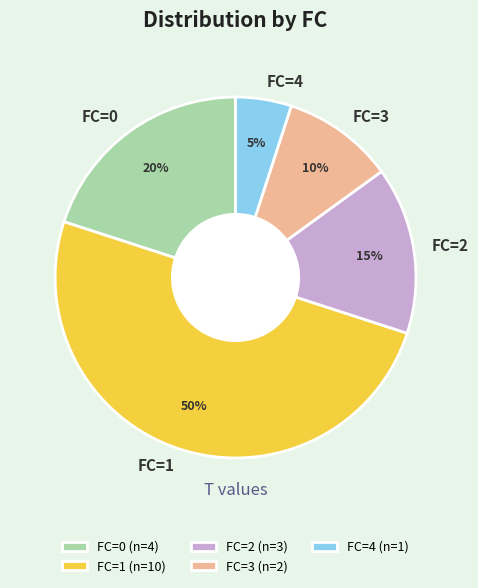

The FC=1 slice represents 43% of the pie. True or false?

False